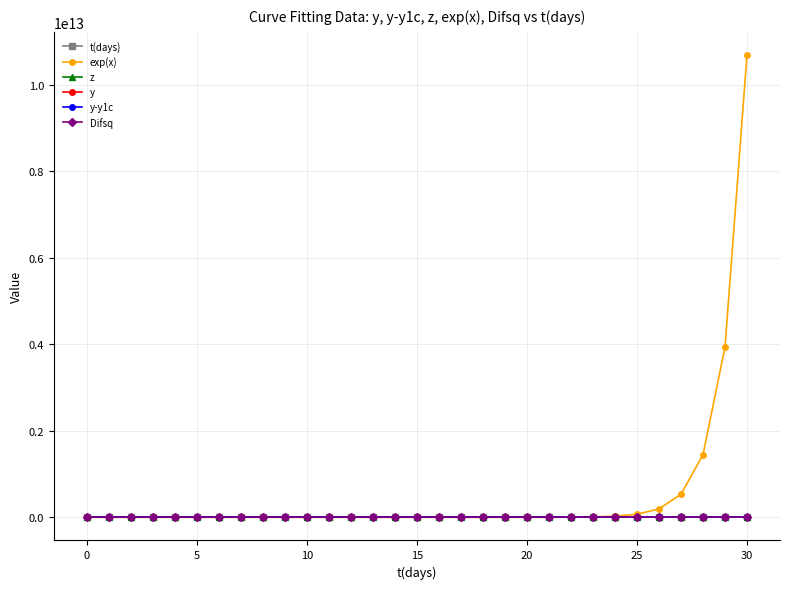

Which series has the largest total across all categories?

exp(x)